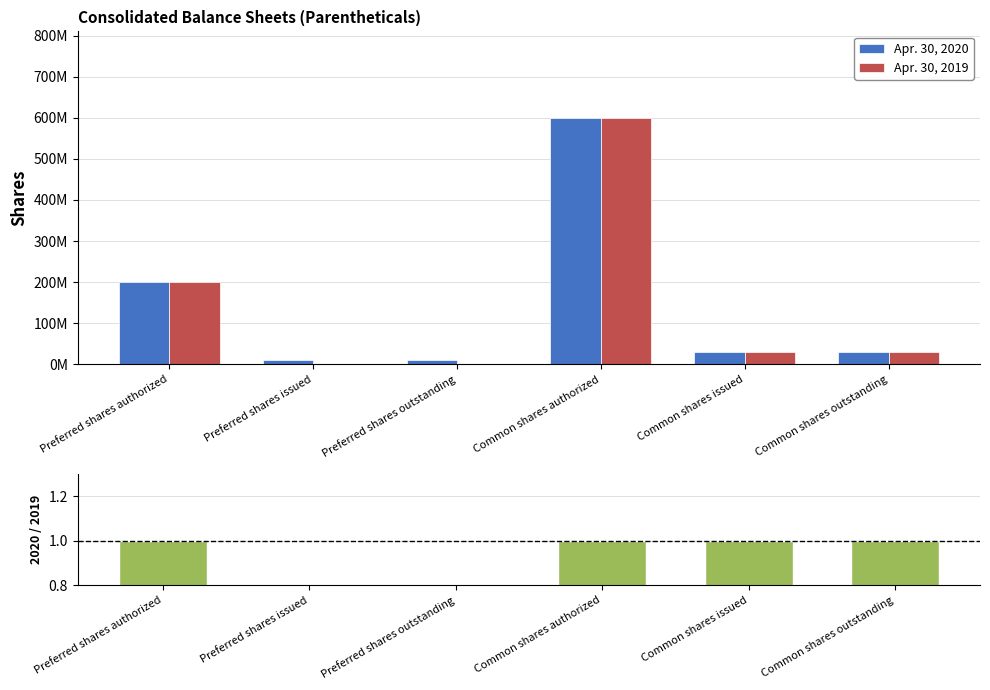

What is the highest value of the 2020 / 2019 series?

1.0